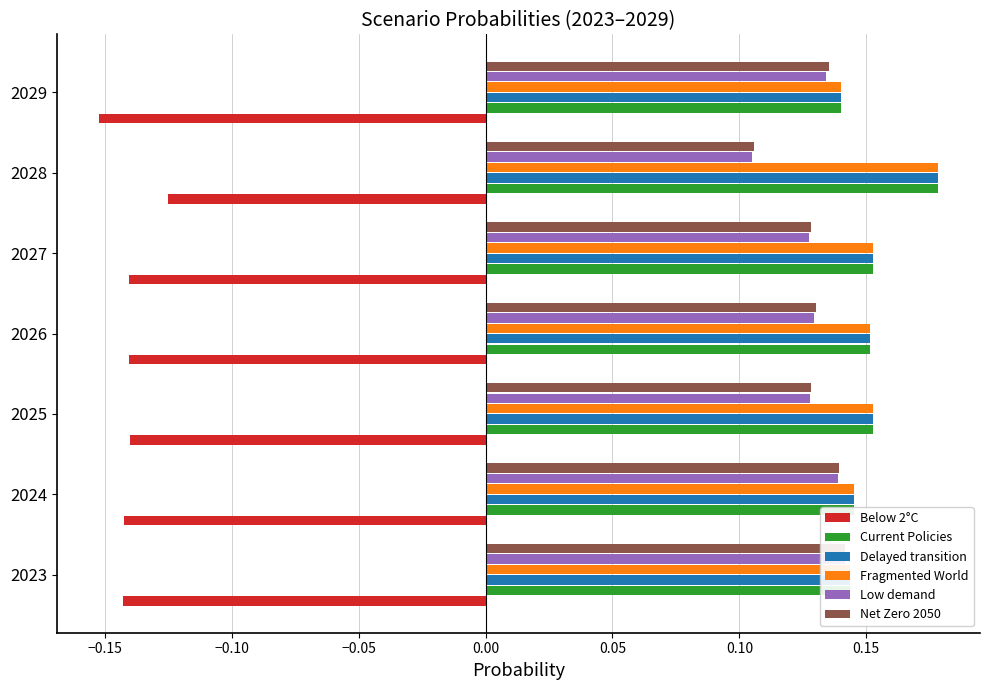

Which series changed the most between 2028 and 2029?

Fragmented World